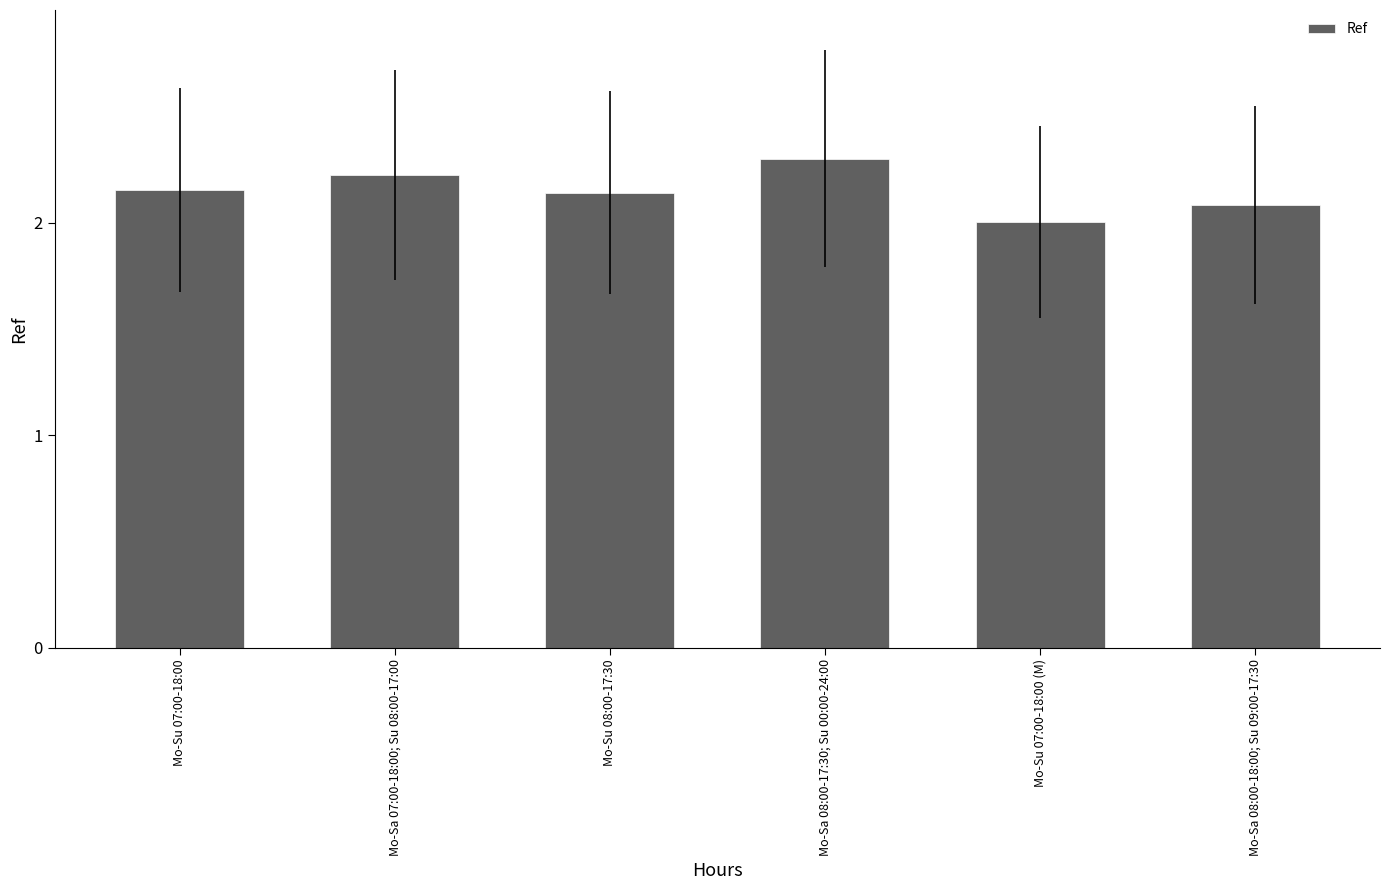

At which category does the chart reach its peak across all series?

Mo-Sa 08:00-17:30; Su 00:00-24:00